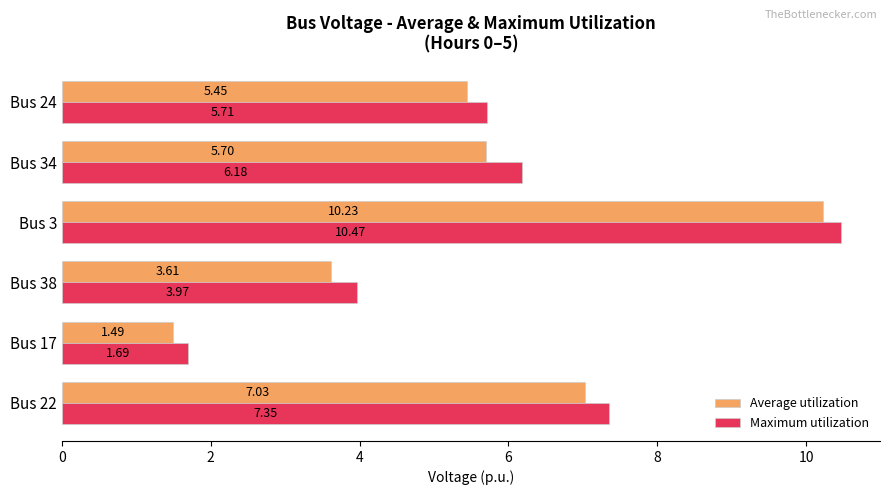

How many values in the Maximum utilization series exceed 6?

3